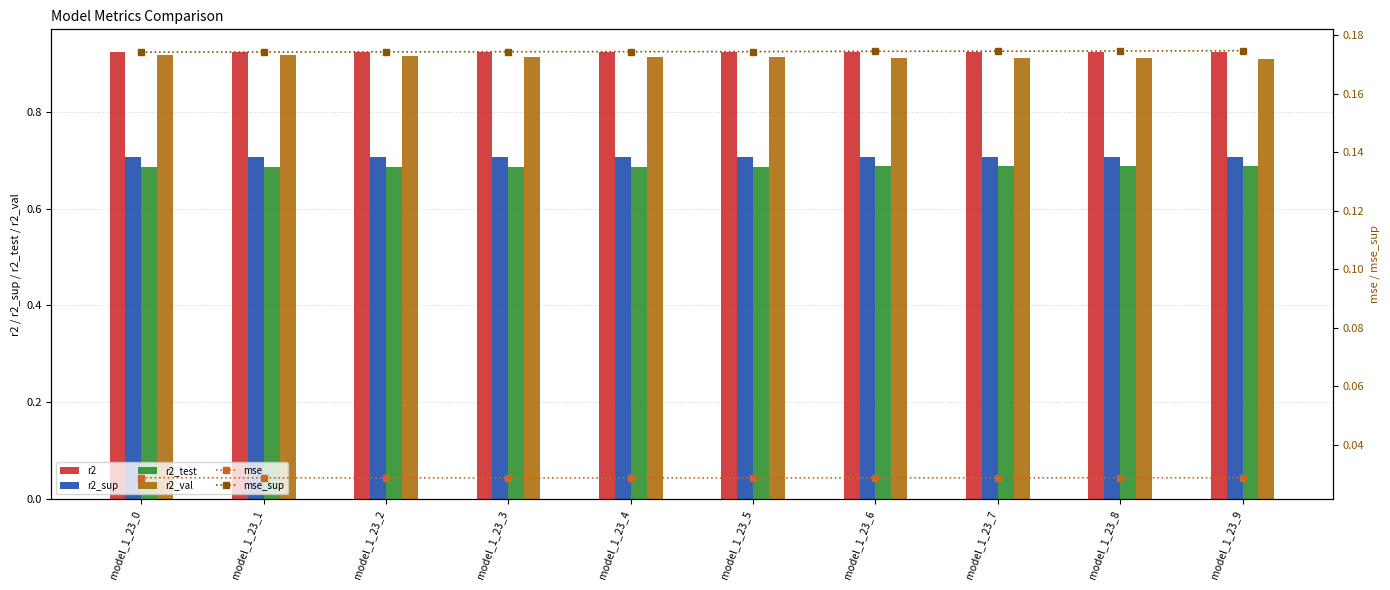

Between model_1_23_4 and model_1_23_5, which series saw the biggest shift?

r2_val